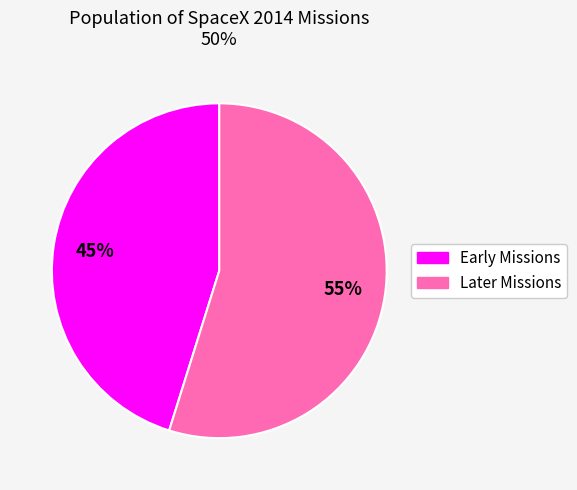

Does any single category account for the majority?

Yes